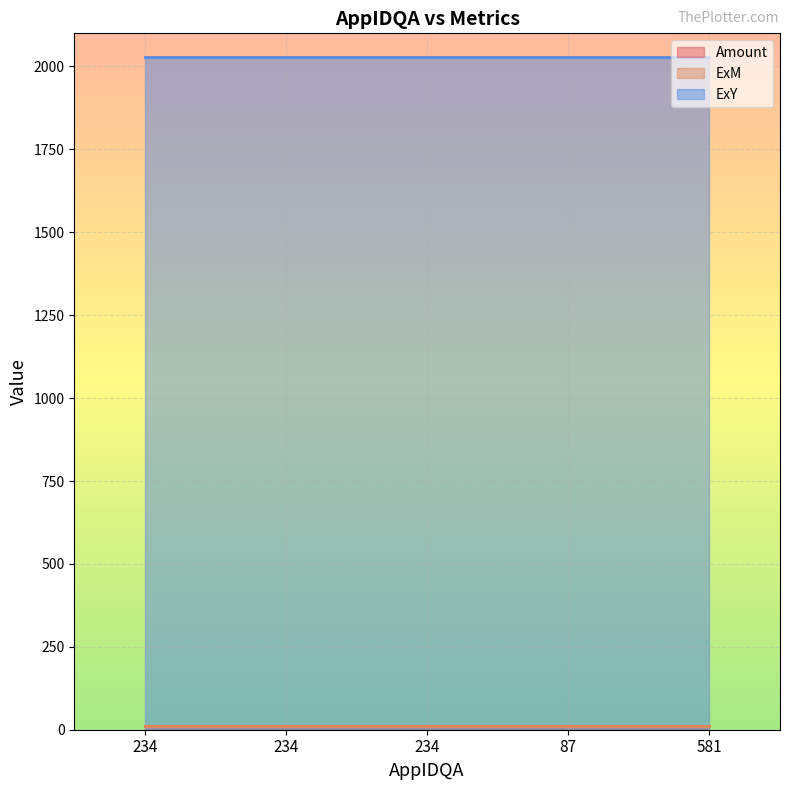

What is the average value of the ExY series?

2029.0